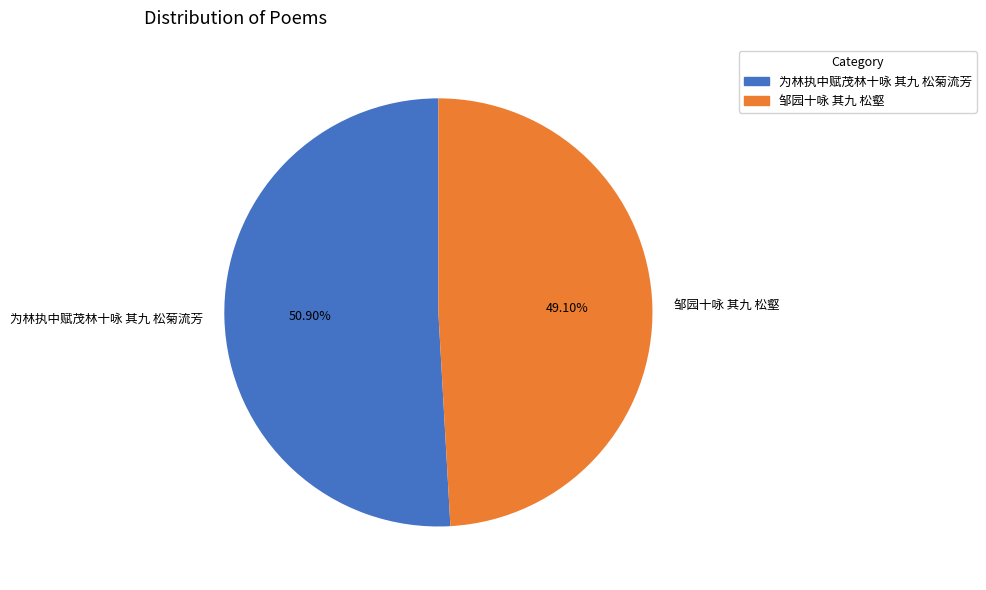

To the nearest percent, what portion does 为林执中赋茂林十咏 其九 松菊流芳 represent?

51%